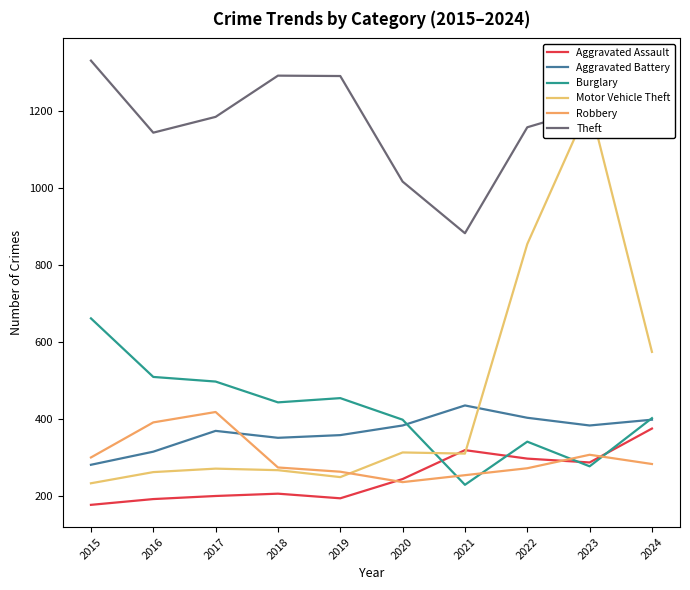

Is it true that Theft equals 534 at 2023?

False